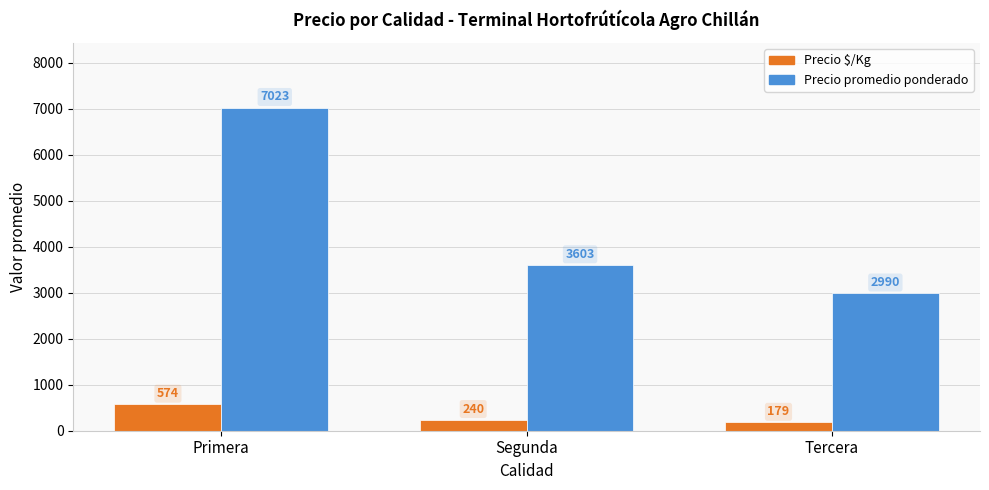

Reading right to left, what are all the values shown in this chart?

Precio $/Kg: 179	240	574
Precio promedio ponderado: 2990	3603	7023